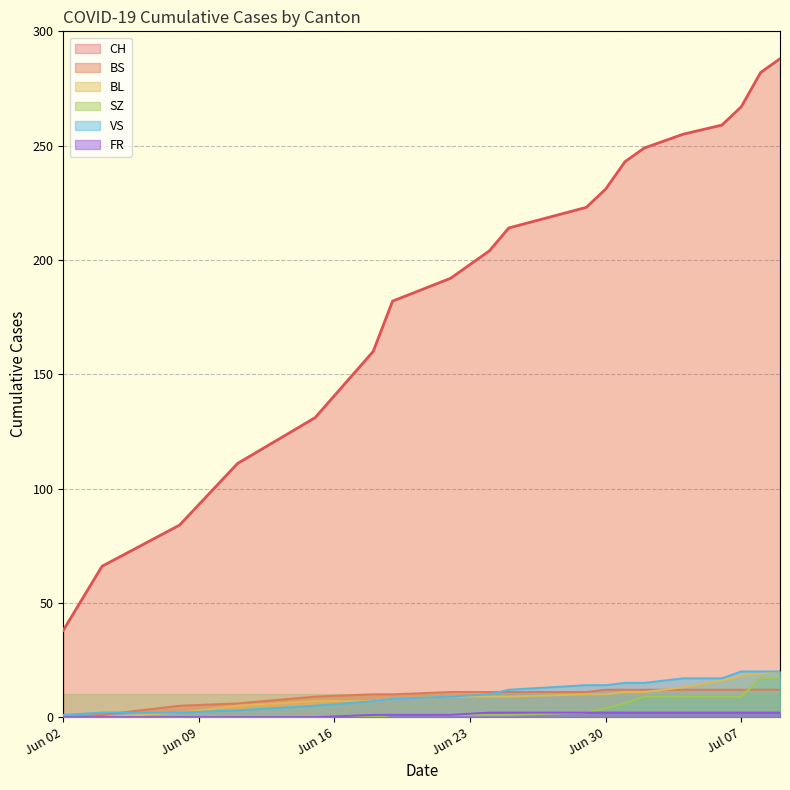

Reading left to right, transcribe all the data shown in this chart.

CH: 38	66	84	111	131	160	182	192	204	214	223	231	243	249	255	259	267	282	288
BS: 0	1	5	6	9	10	10	11	11	11	11	12	12	12	12	12	12	12	12
BL: 0	0	2	5	7	7	8	9	9	9	10	10	11	11	13	16	18	19	20
SZ: 0	0	0	0	0	0	1	1	1	1	2	4	6	9	9	9	9	17	17
VS: 1	2	2	3	5	7	8	9	10	12	14	14	15	15	17	17	20	20	20
FR: 0	0	0	0	0	1	1	1	2	2	2	2	2	2	2	2	2	2	2